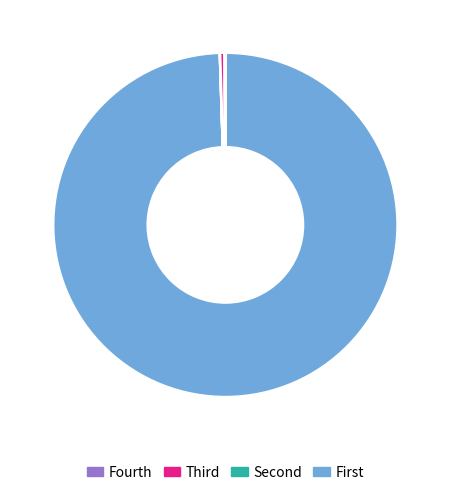

Does any single category account for the majority?

Yes